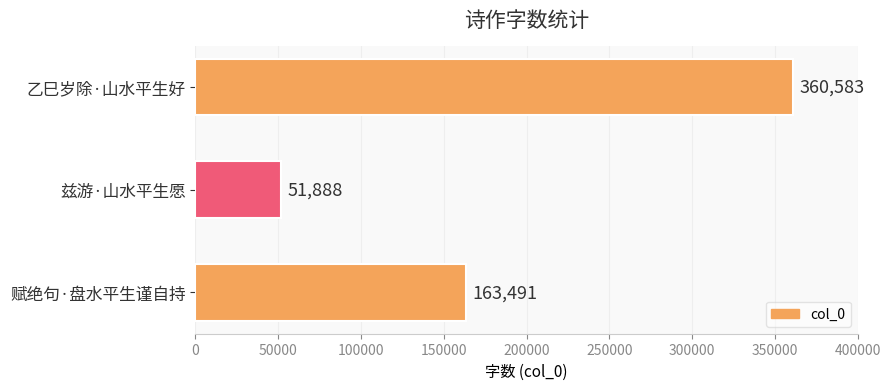

Count the values in the range 51888 to 360583.

3